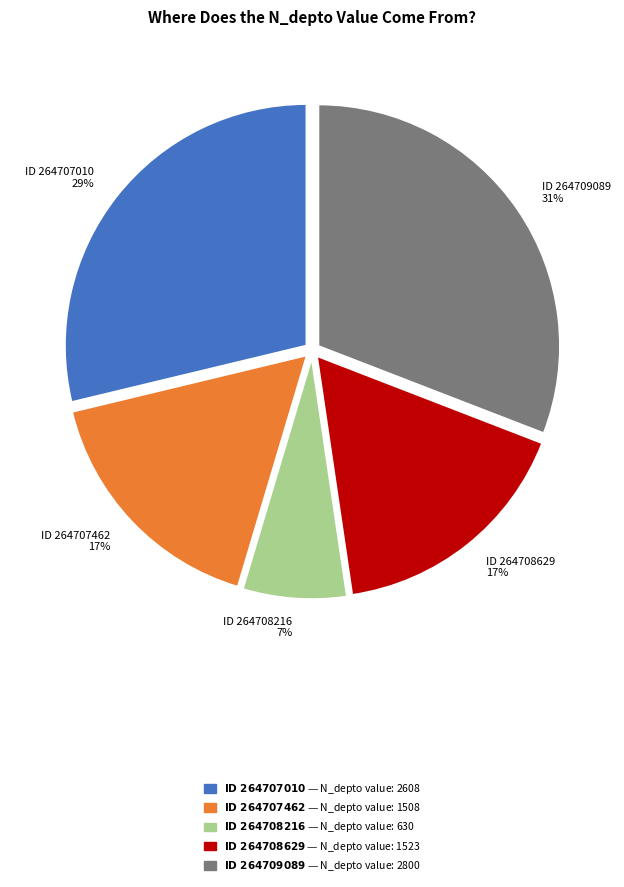

To the nearest percent, what portion does ID 264708216 represent?

7%